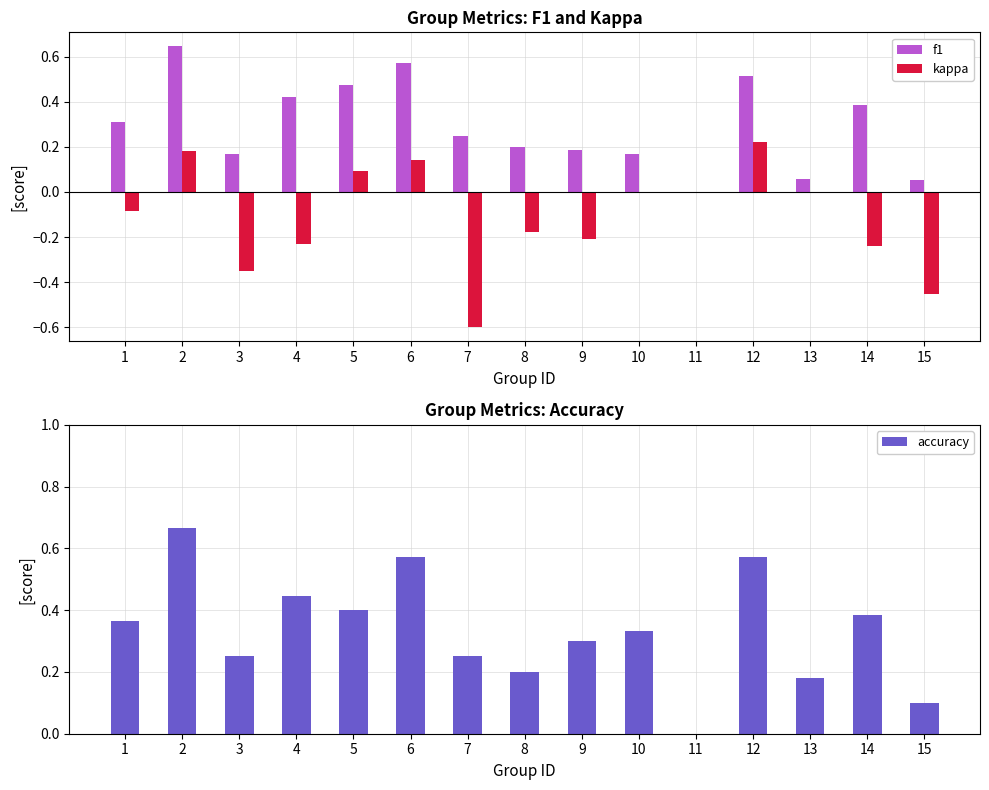

Reading right to left, list all the values displayed in this chart.

f1: 0.1	0.4	0.1	0.5	0.0	0.2	0.2	0.2	0.2	0.6	0.5	0.4	0.2	0.6	0.3
kappa: -0.5	-0.2	0.0	0.2	0.0	0.0	-0.2	-0.2	-0.6	0.1	0.1	-0.2	-0.4	0.2	-0.1
accuracy: 0.1	0.4	0.2	0.6	0.0	0.3	0.3	0.2	0.2	0.6	0.4	0.4	0.2	0.7	0.4